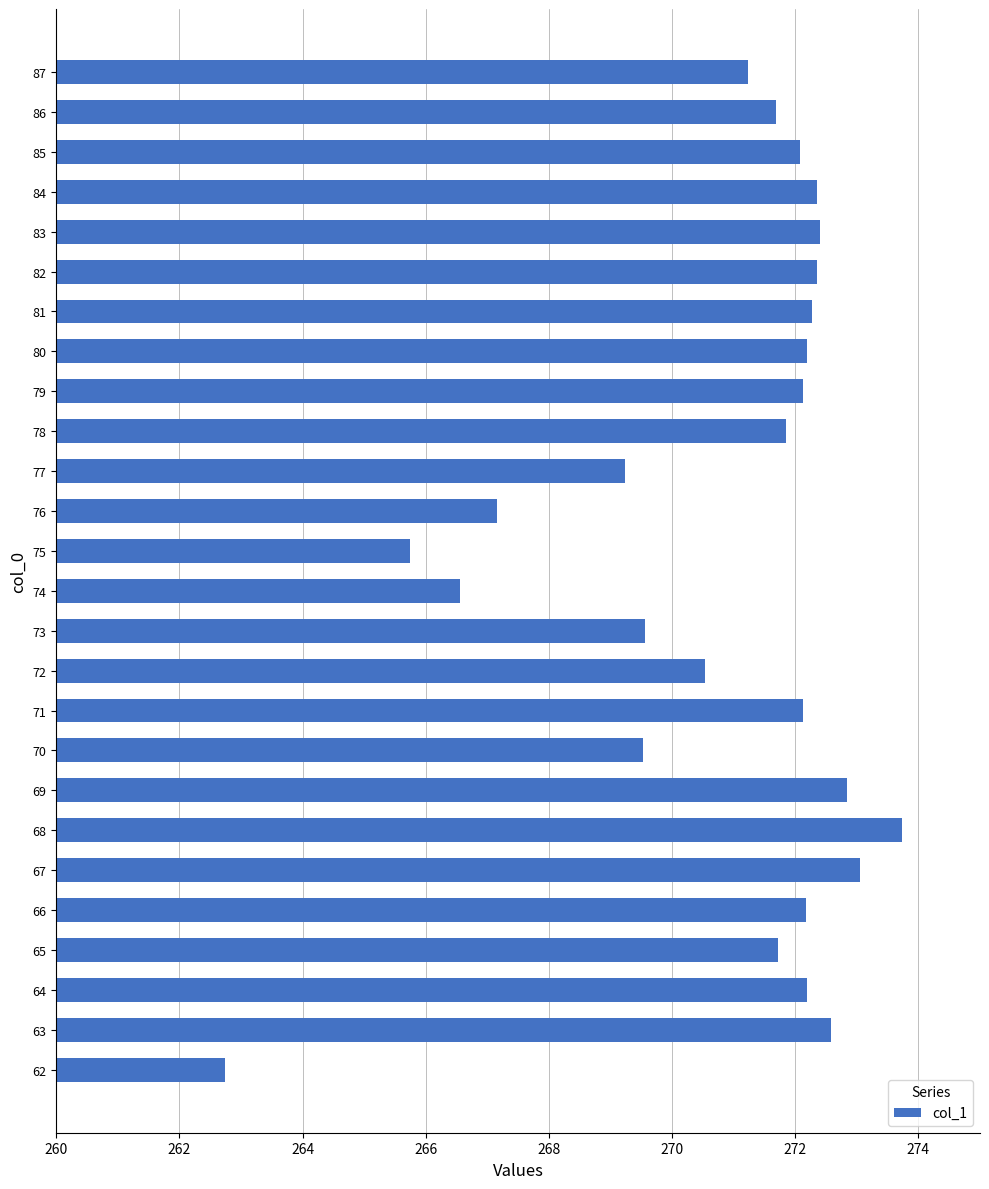

What is the maximum value shown in the chart?

273.7